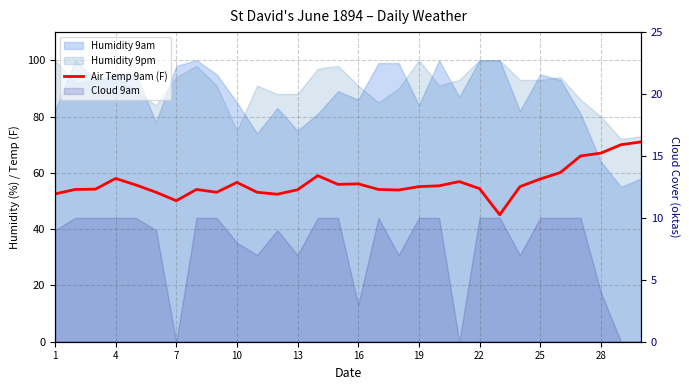

What is the sum of all values?

1693.9